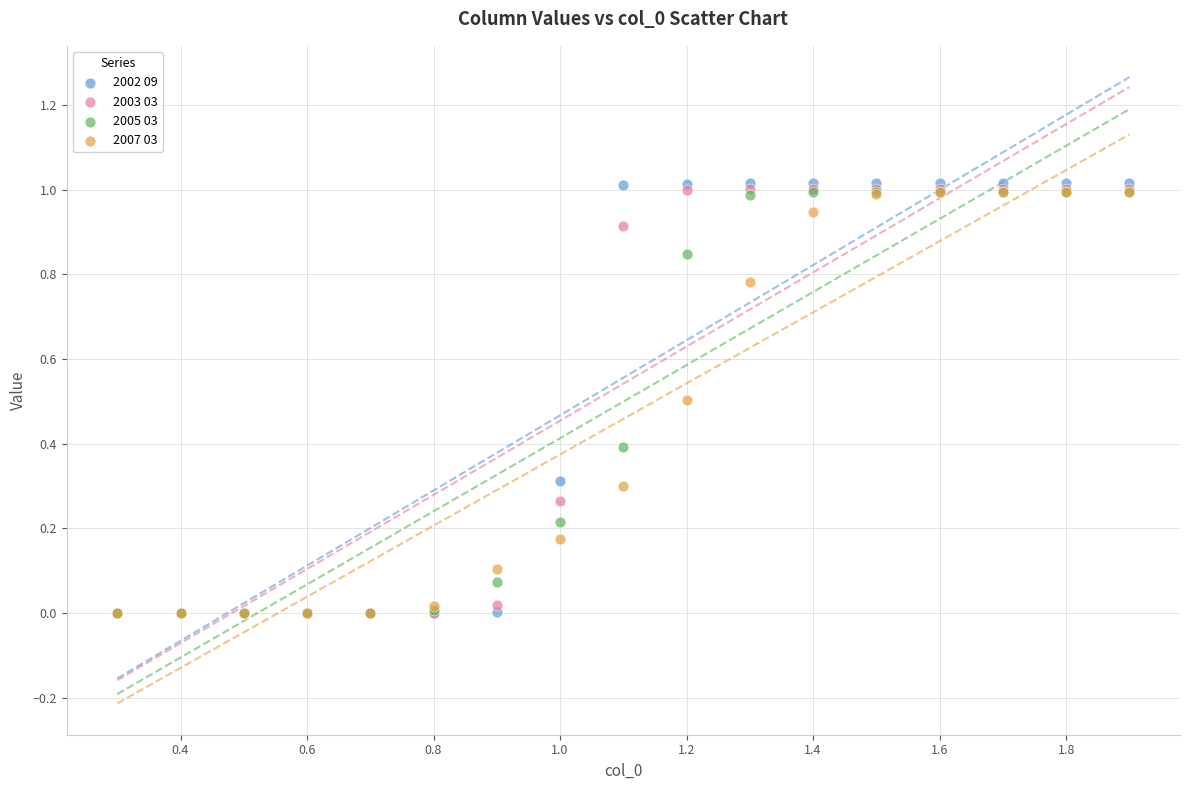

What are all the series names shown in the legend?

2002 09, 2003 03, 2005 03, 2007 03